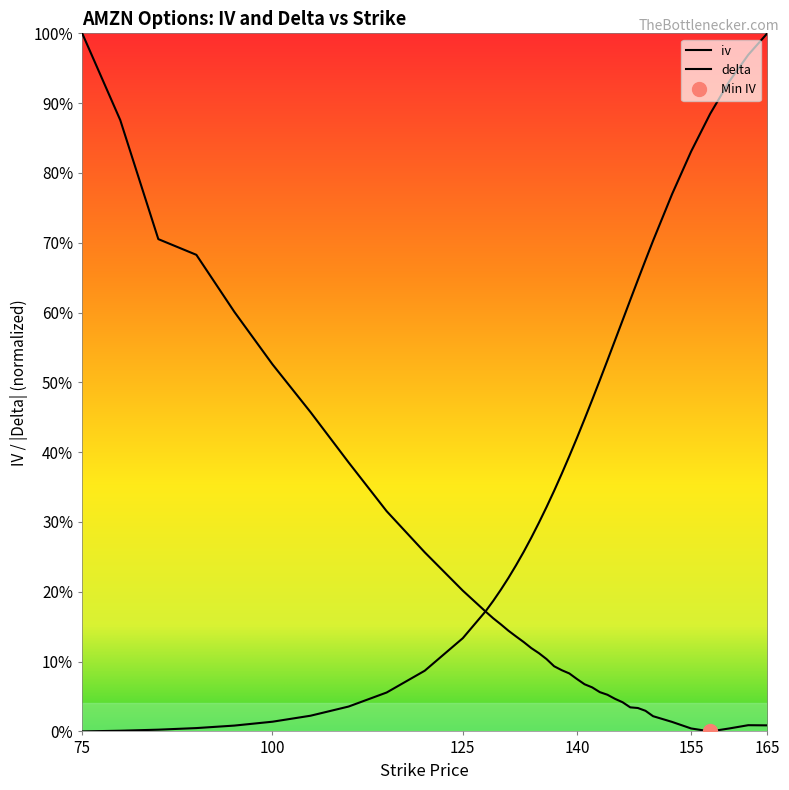

The value of iv at 75 is 1.0. True or false?

True